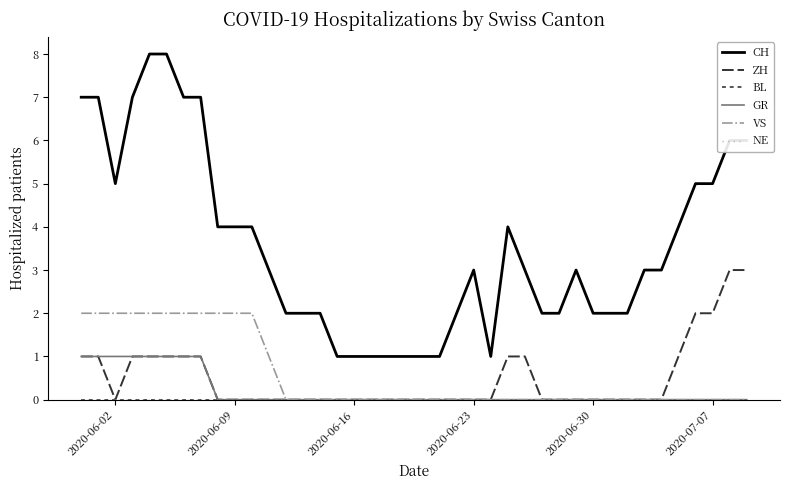

True or false: ZH and BL intersect in this chart.

False